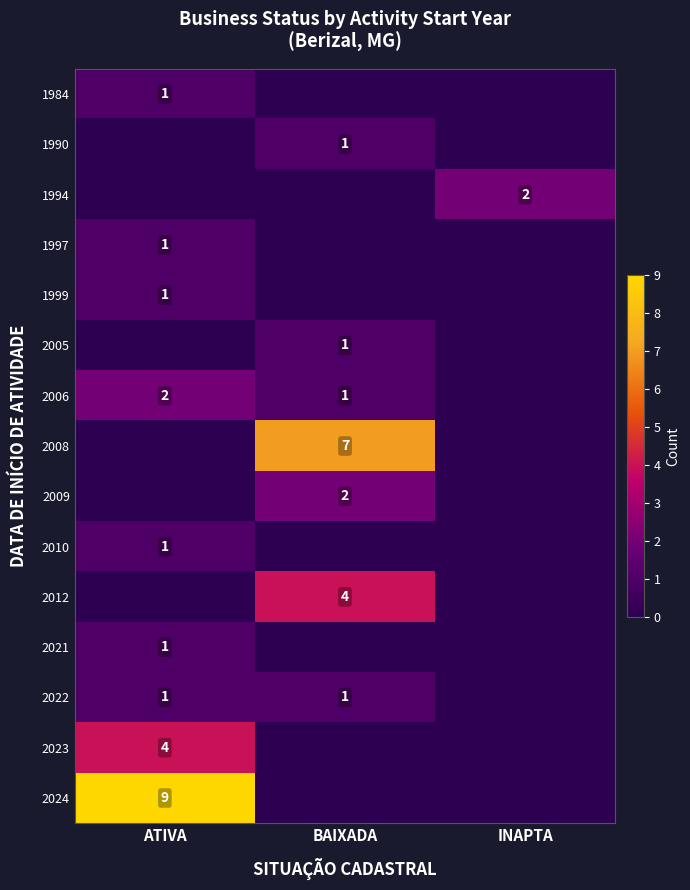

True or false: 2022 has a value of 0 at ATIVA.

False